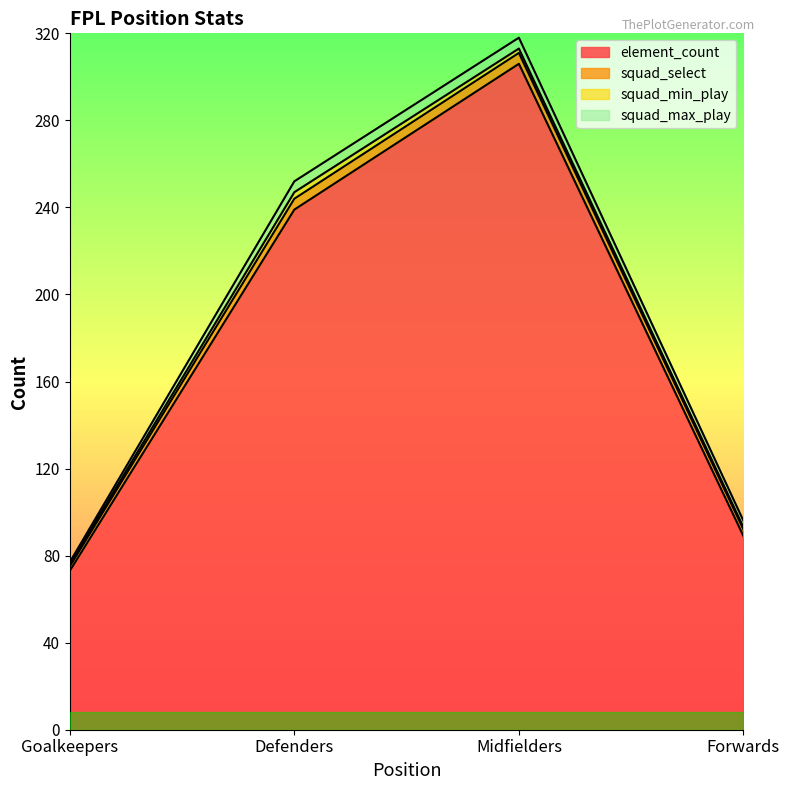

What is the difference between the highest and lowest values at Defenders?

236